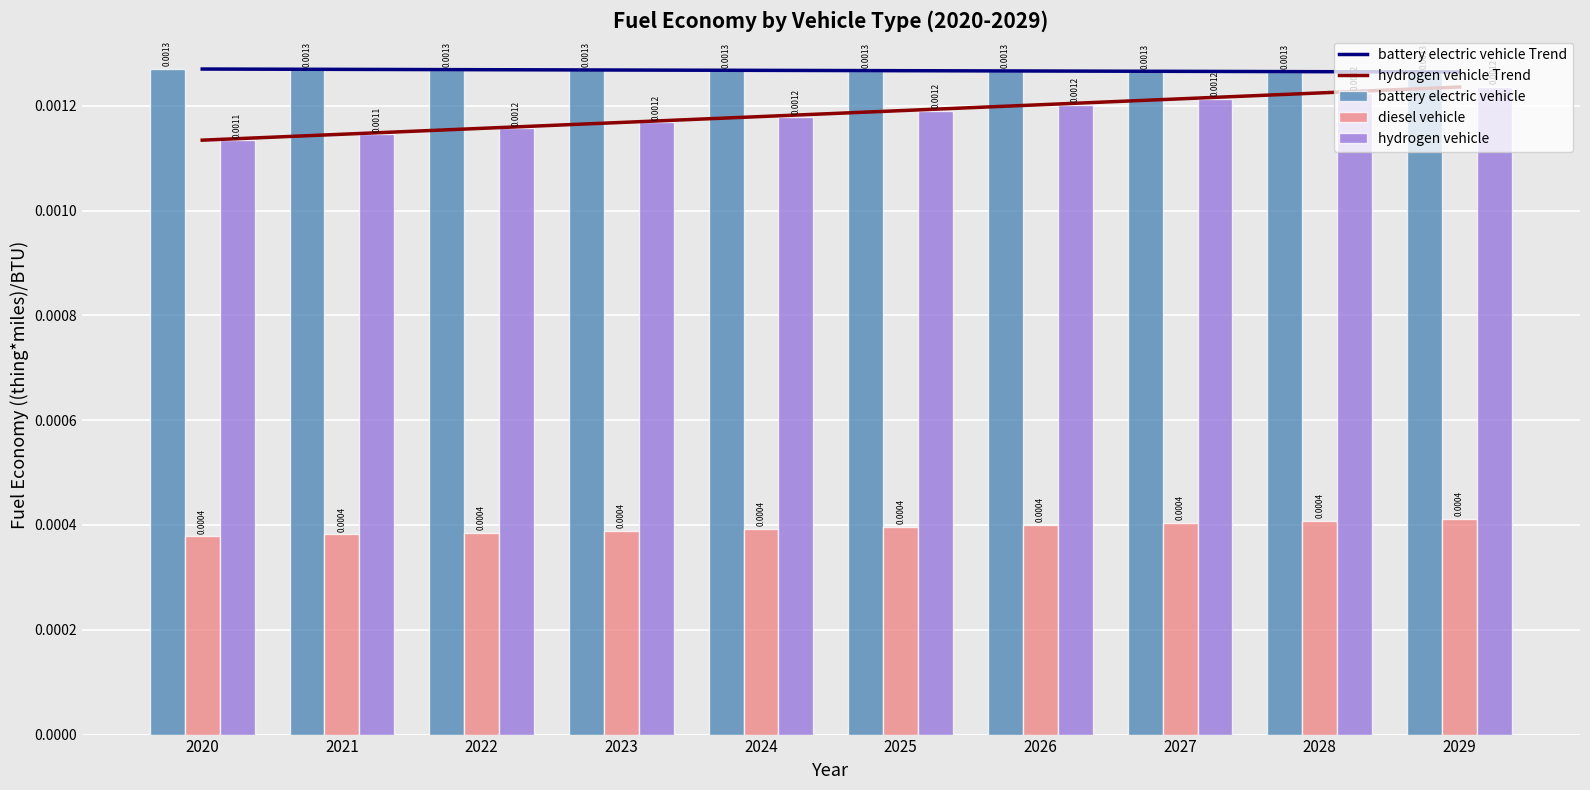

The battery electric vehicle series shows 0.0 at 2021. True or false?

True